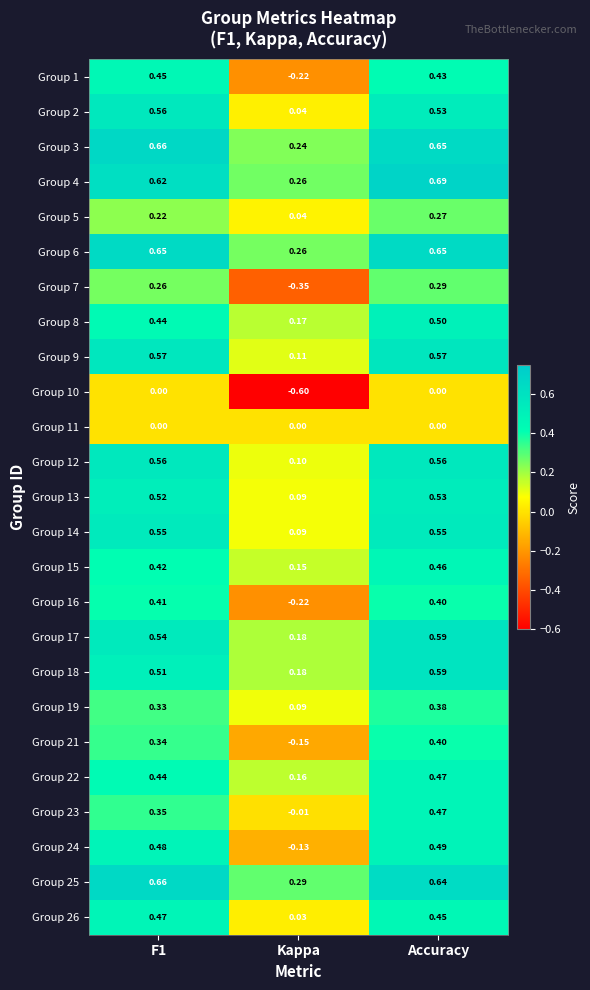

At how many categories does at least one series exceed 0?

3